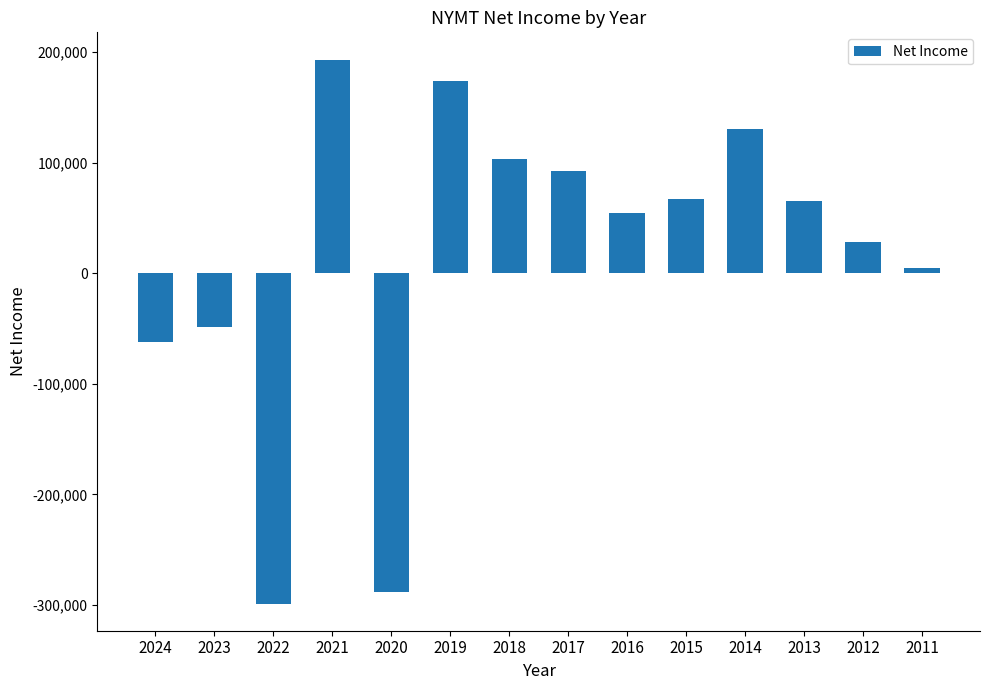

Which label corresponds to the smallest value in the chart?

2022